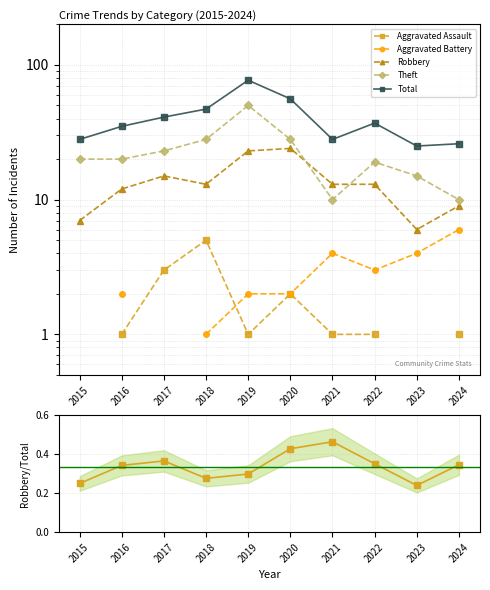

The Robbery/Total series shows 0.3 at 2023. True or false?

False